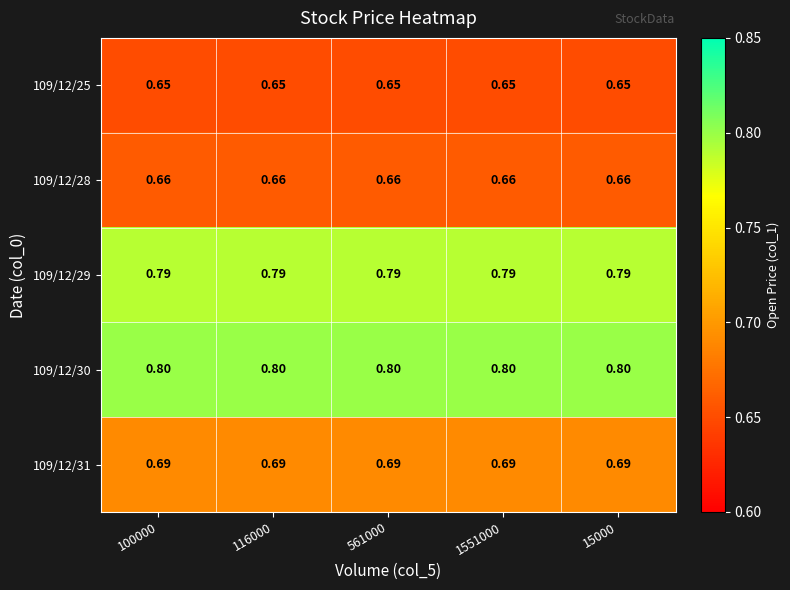

Is the value of 109/12/25 at 561000 greater than the value of 109/12/31 at 561000?

No